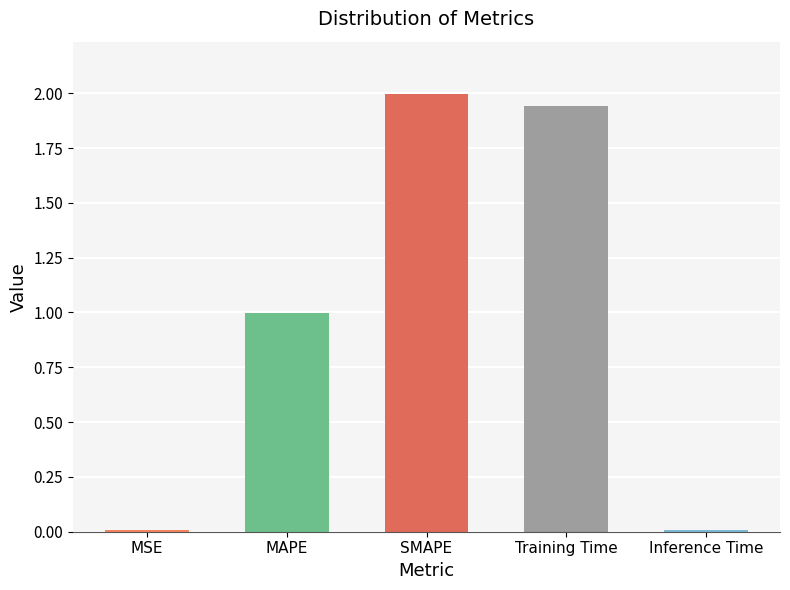

The value at SMAPE is 3.1. True or false?

False